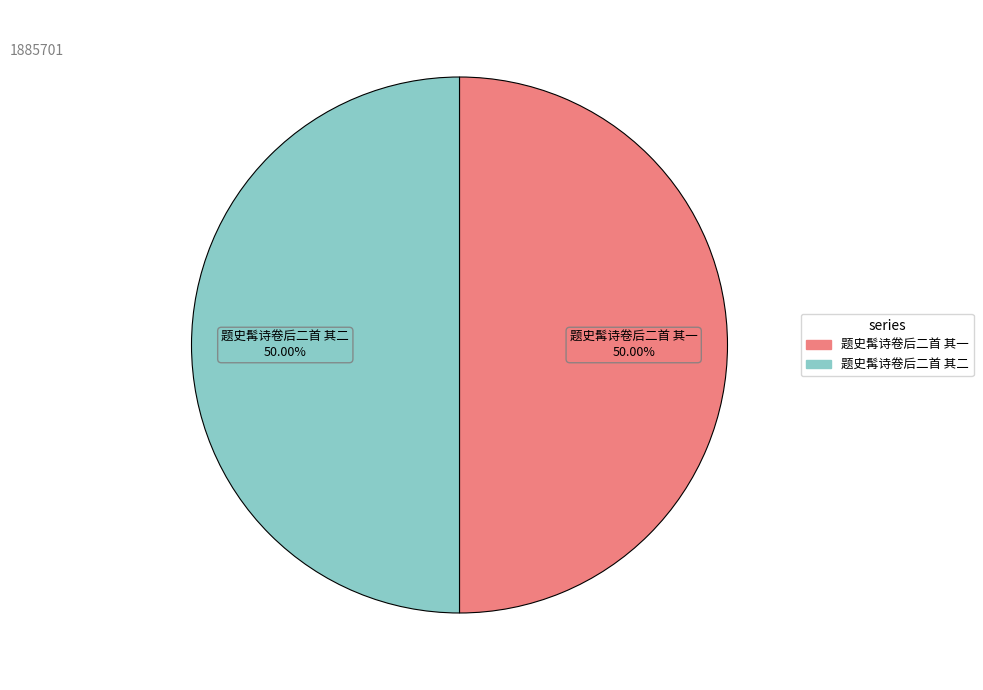

What percentage is NOT represented by 题史髯诗卷后二首 其一?

50.0%